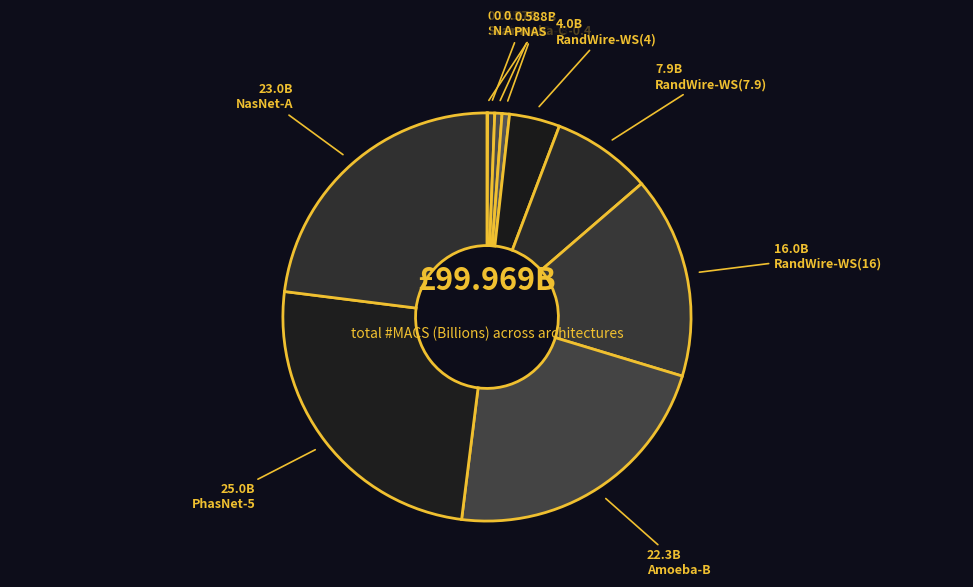

Count the number of slices in the pie.

10